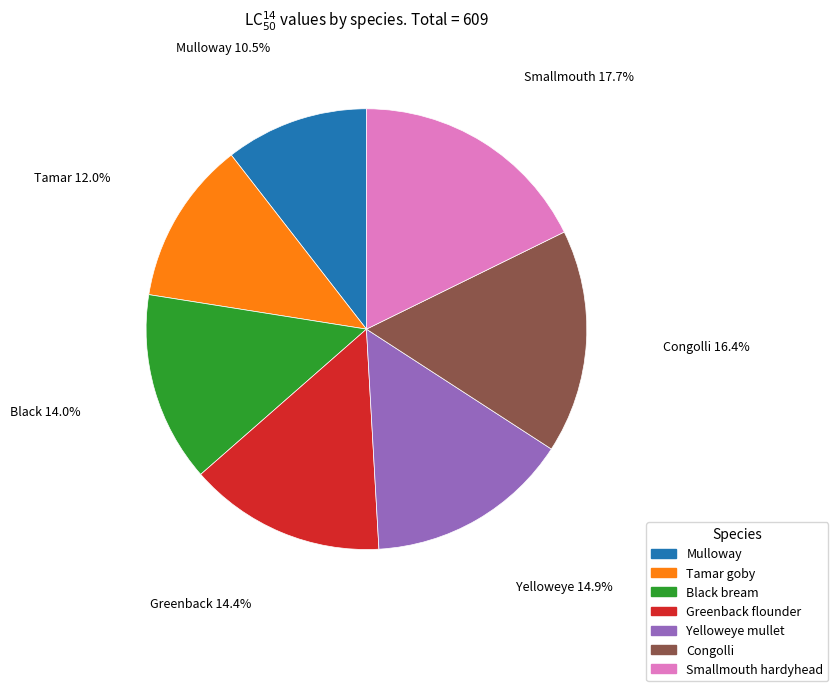

What is the smallest slice in the pie chart?

Mulloway